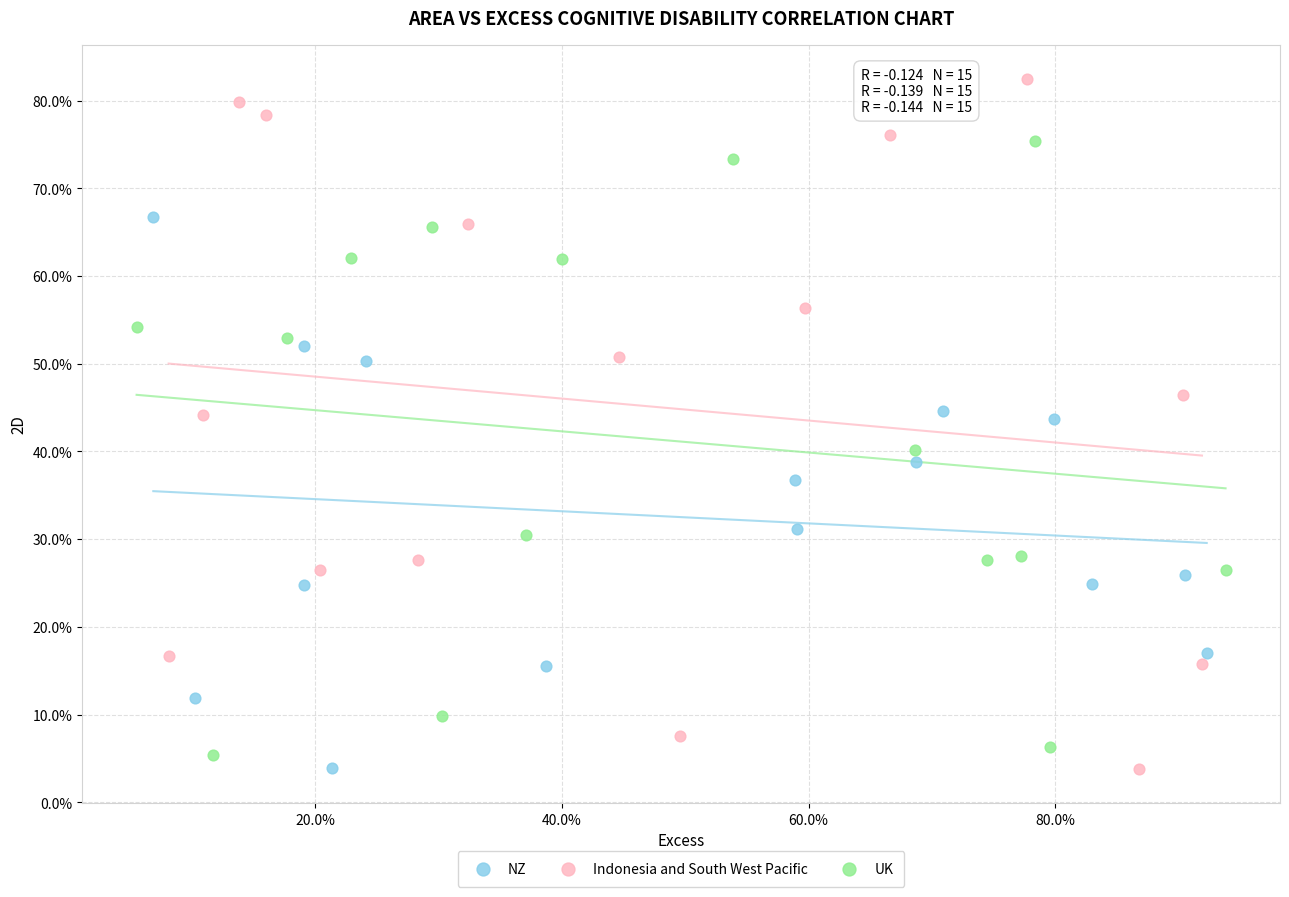

What are all the series names shown in the legend?

NZ, Indonesia and South West Pacific, UK